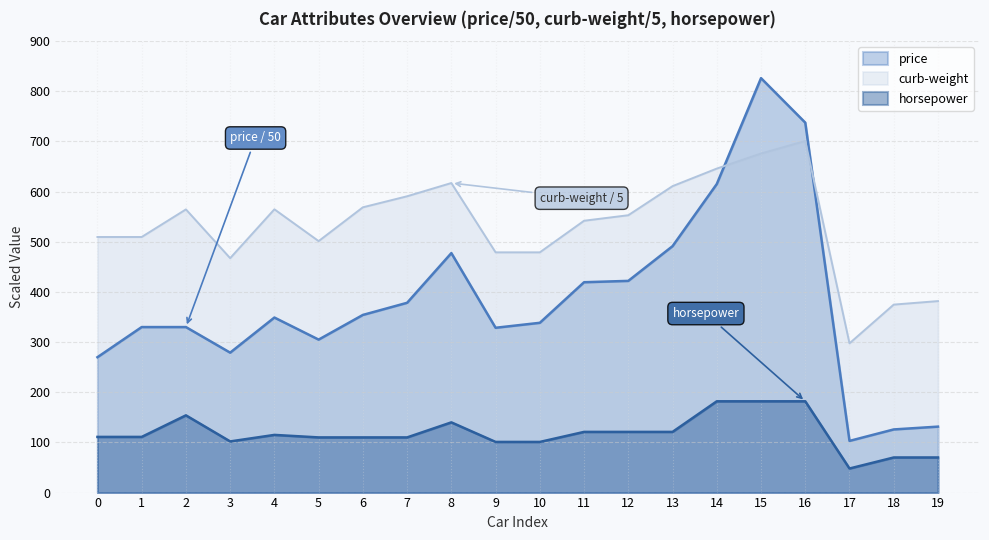

True or false: horsepower and price intersect in this chart.

False